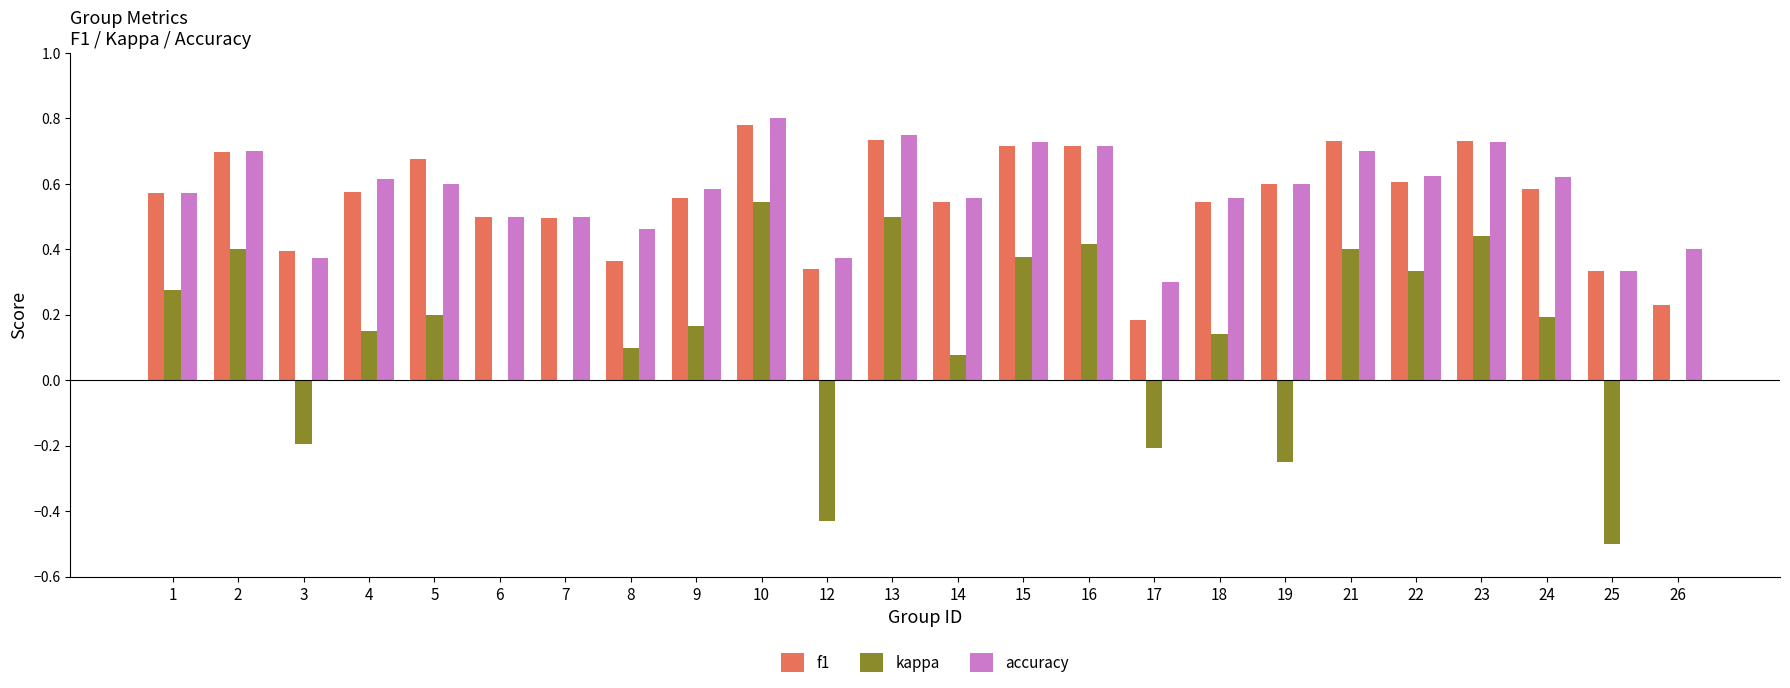

How many groups of bars are there?

24